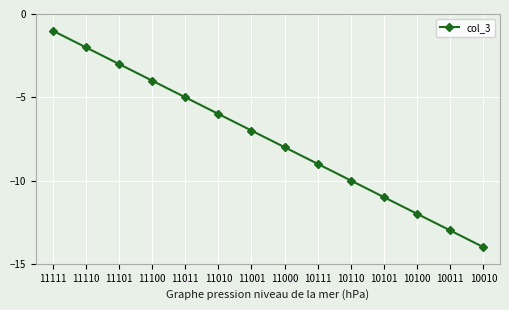

At which category does the chart reach its peak across all series?

11111